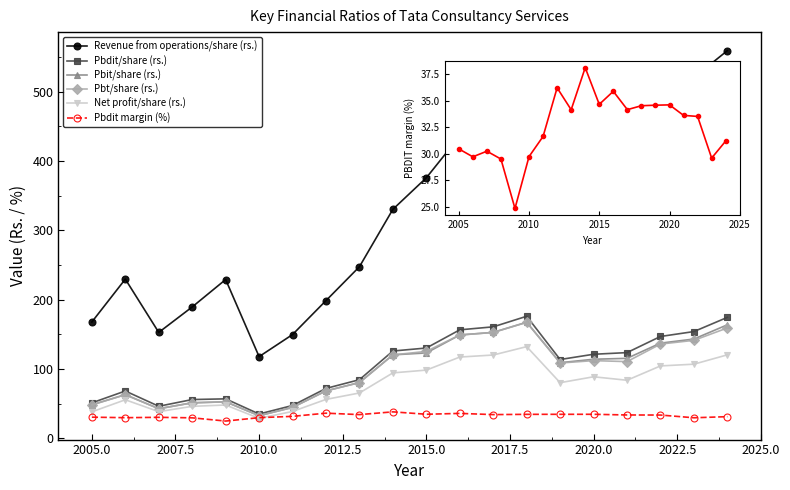

How many lines are shown in the chart?

6